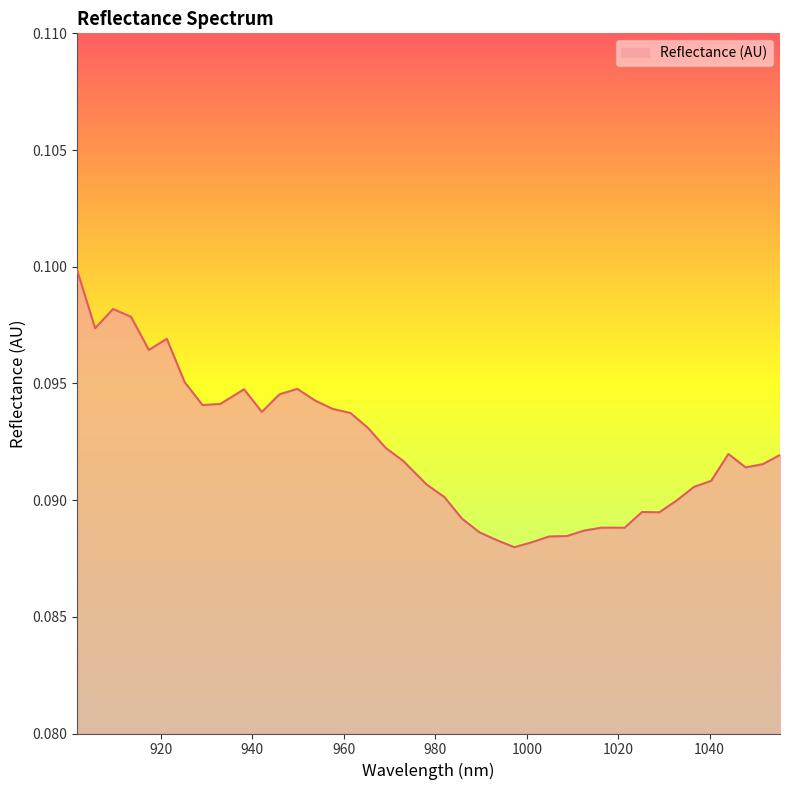

Does the chart display data point markers on the line(s)?

No